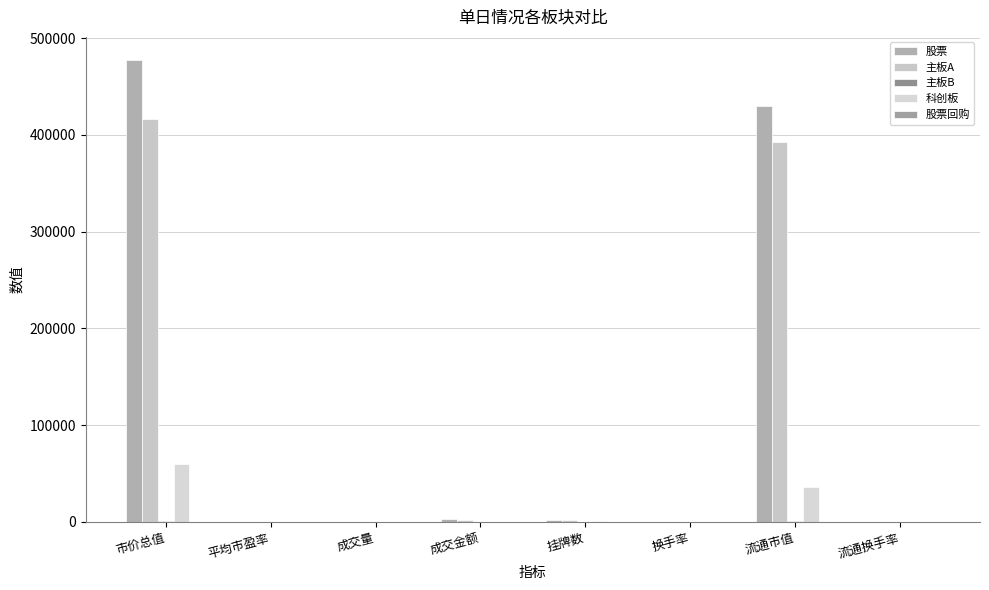

Between 平均市盈率 and 成交量, which series saw the biggest shift?

股票